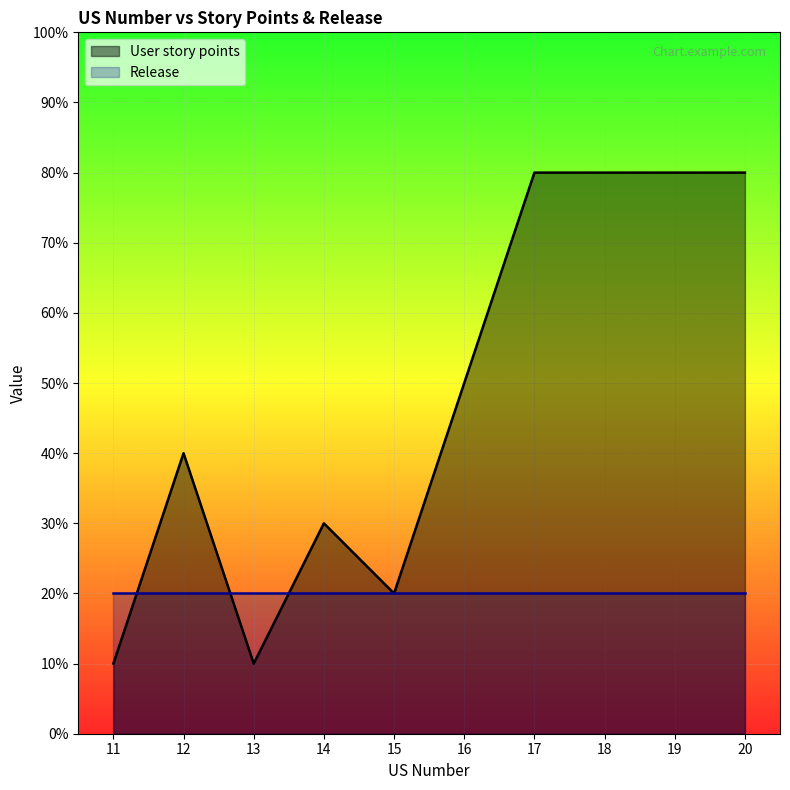

Does the chart display data point markers on the line(s)?

No